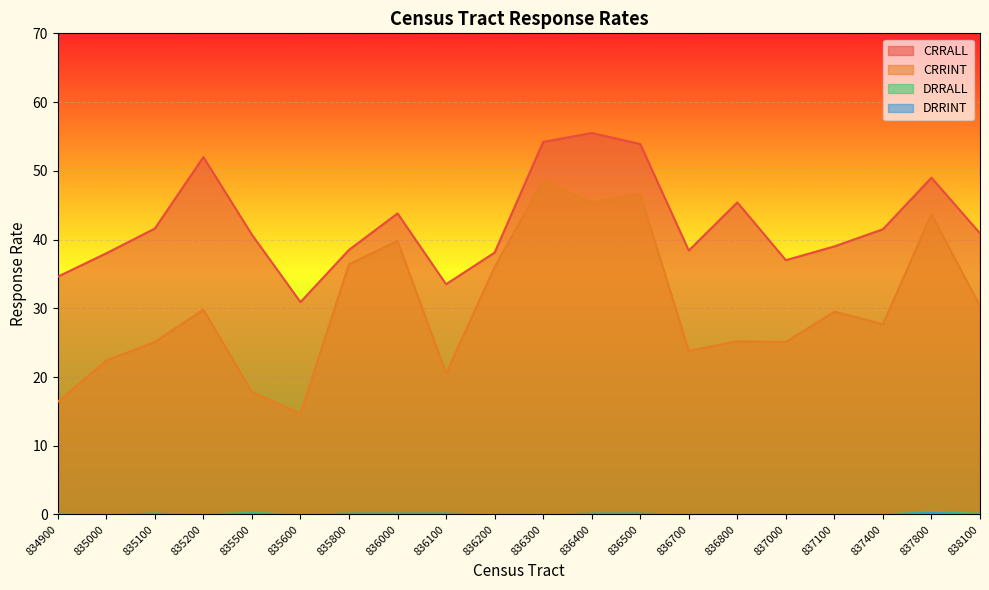

At which category is the sum across all series the highest?

836300